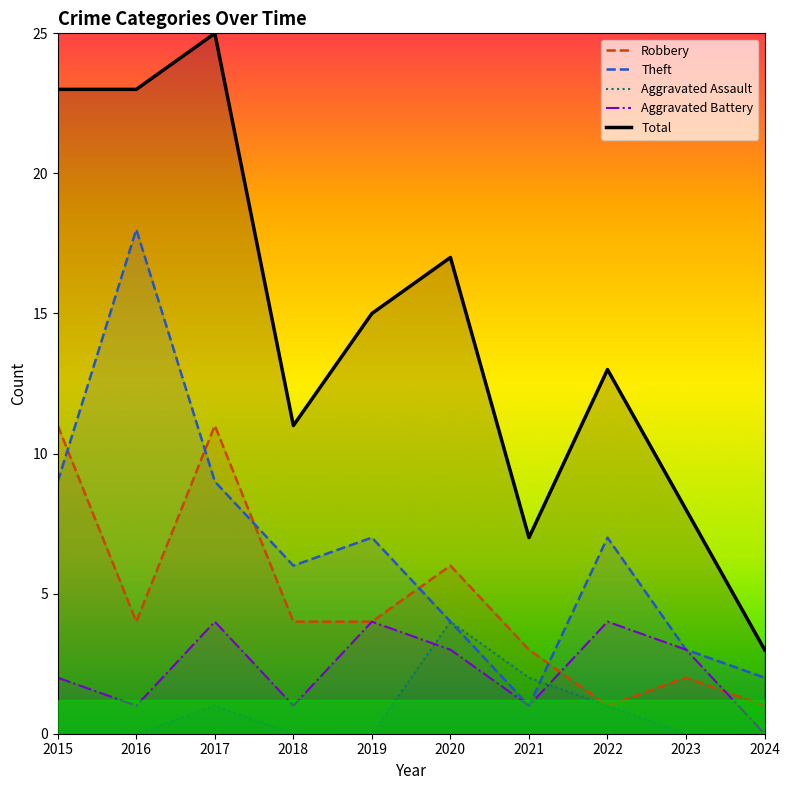

The value of Aggravated Battery at 2020 is 4. True or false?

False